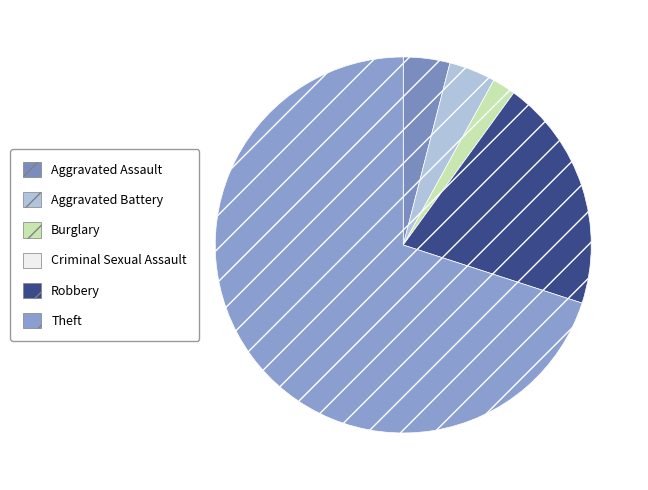

Is it true that Aggravated Assault is 4% of the pie?

True